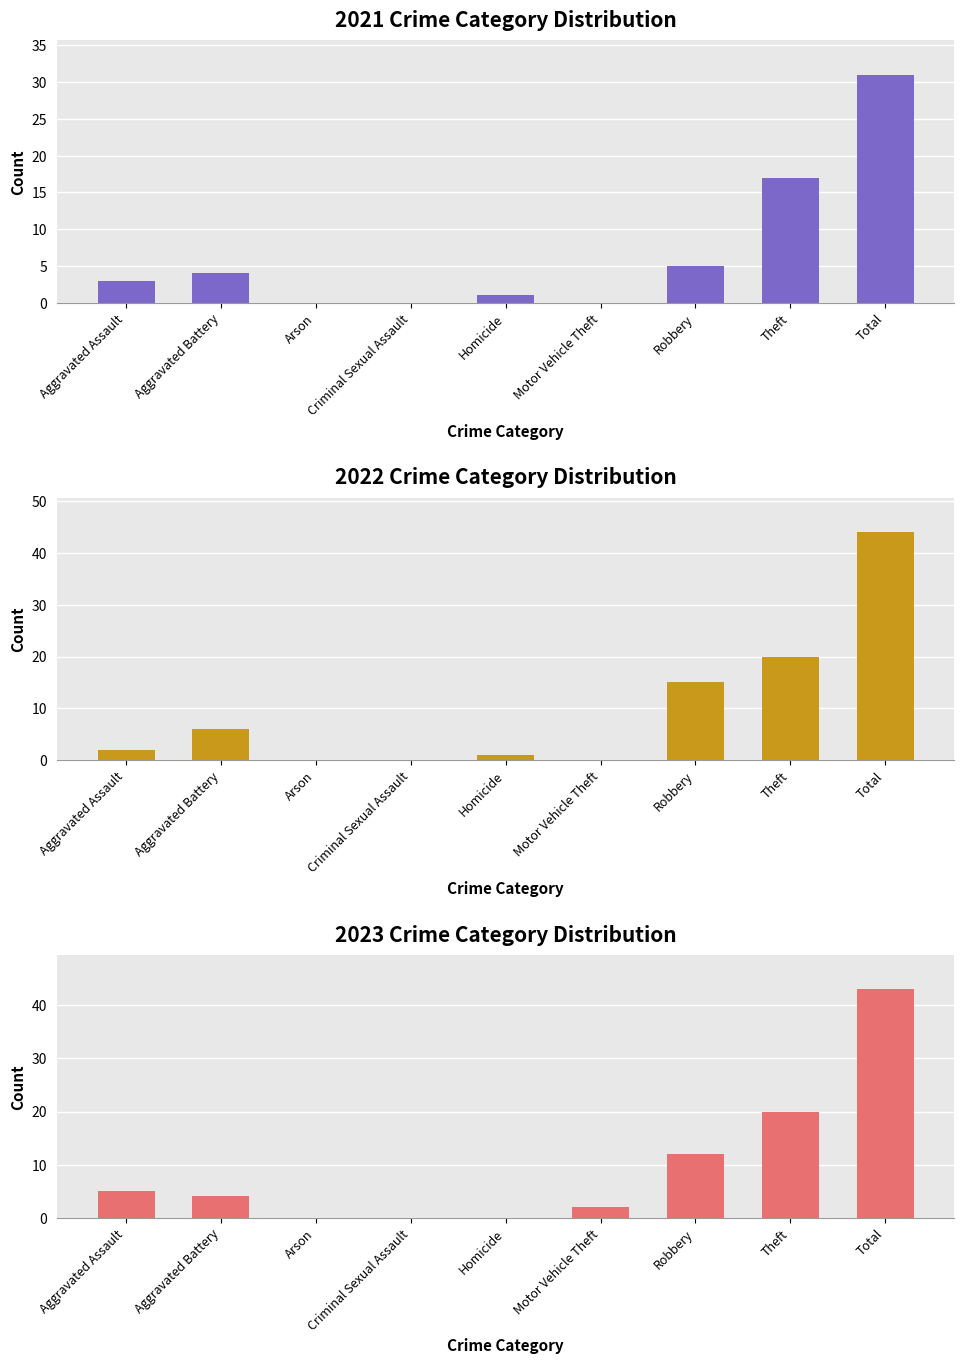

Which series has the largest total across all categories?

2022